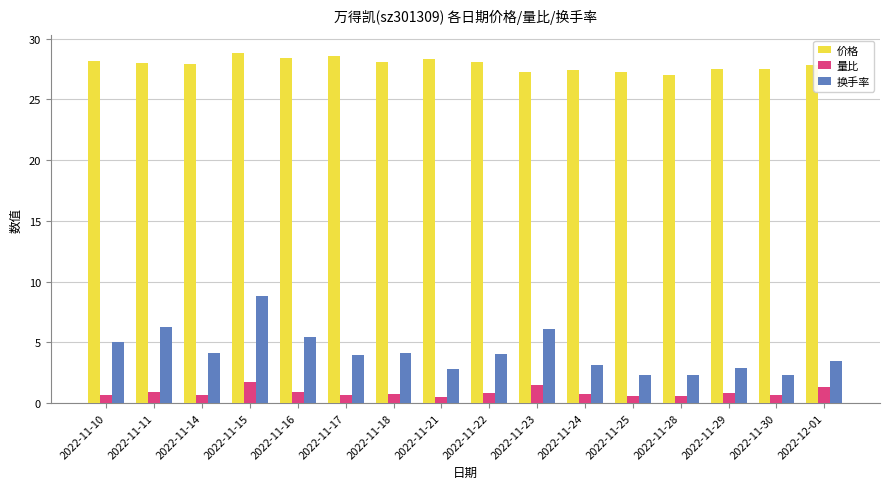

Which series has the largest range (max minus min)?

换手率